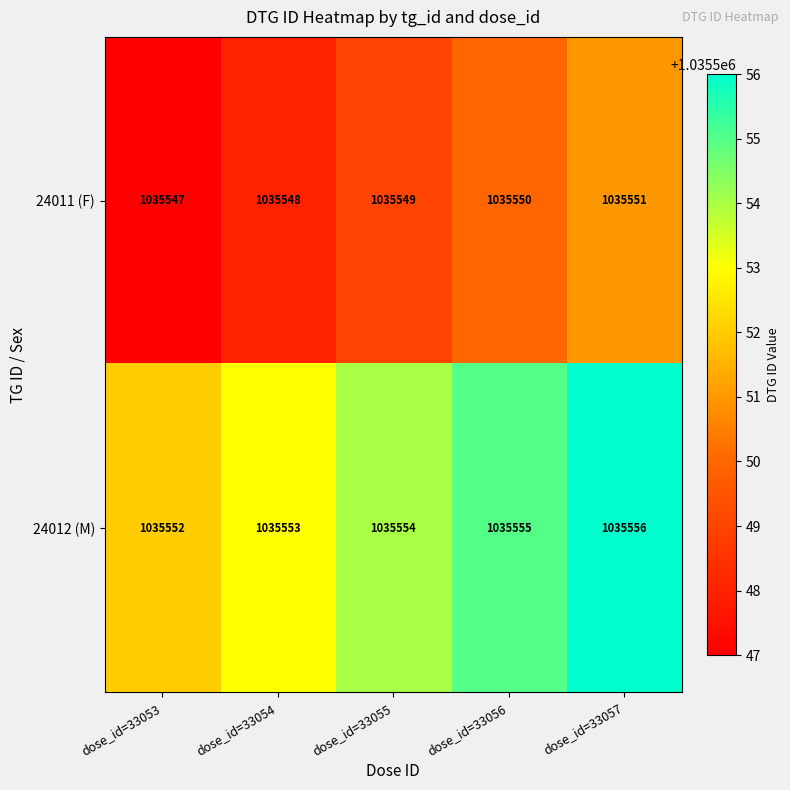

What is the sum of all 24012 (M) values?

5177770